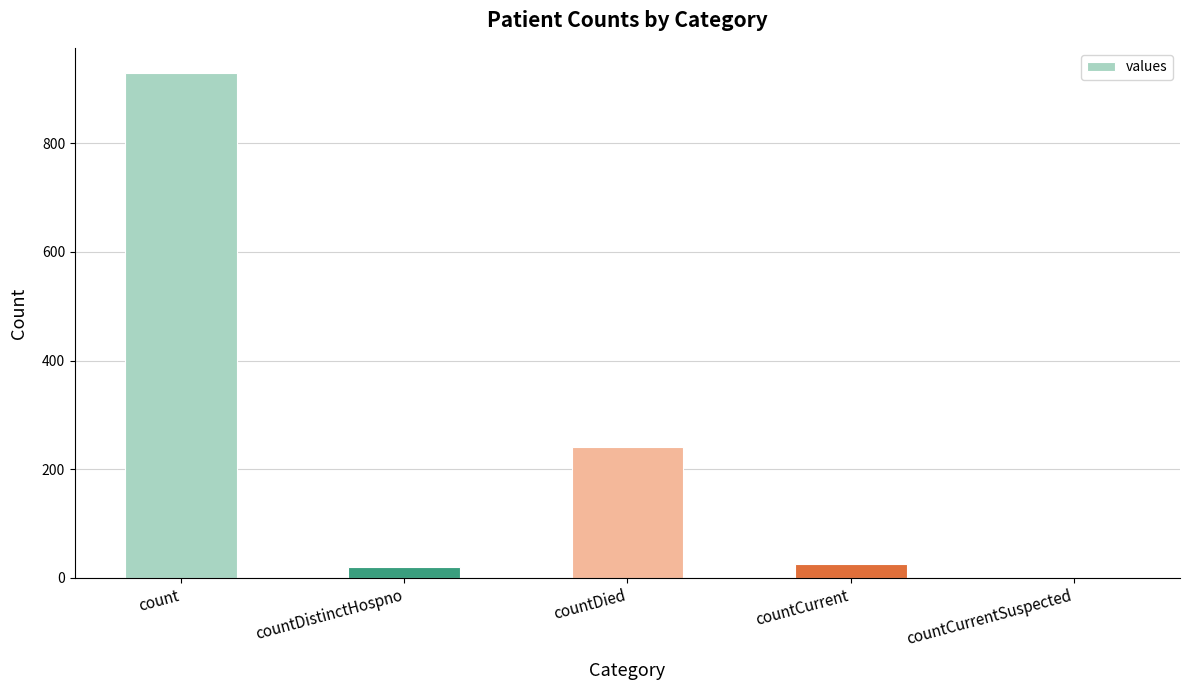

What is the average value?

243